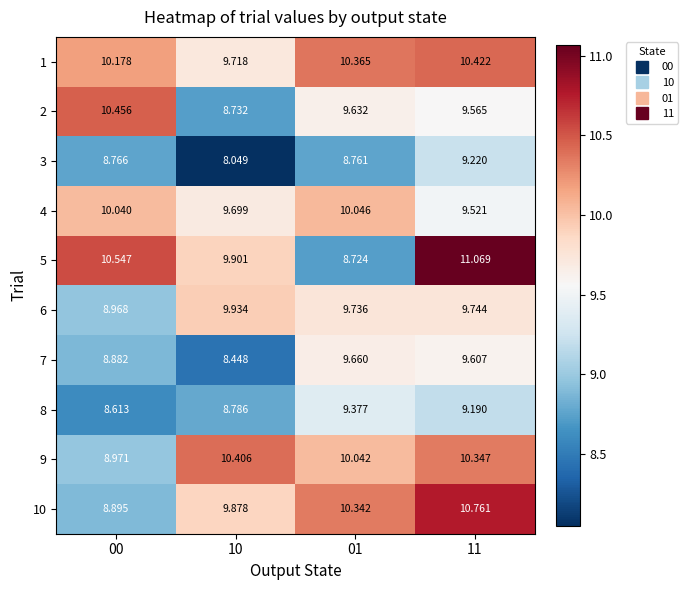

Is the value of 3 at 11 greater than the value of 10 at 00?

Yes